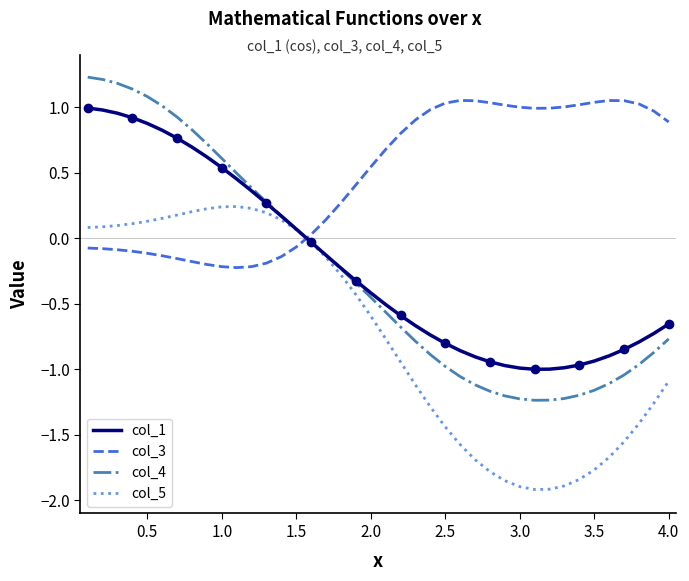

Rank the series by their maximum value, from lowest to highest.

col_5, col_1, col_3, col_4